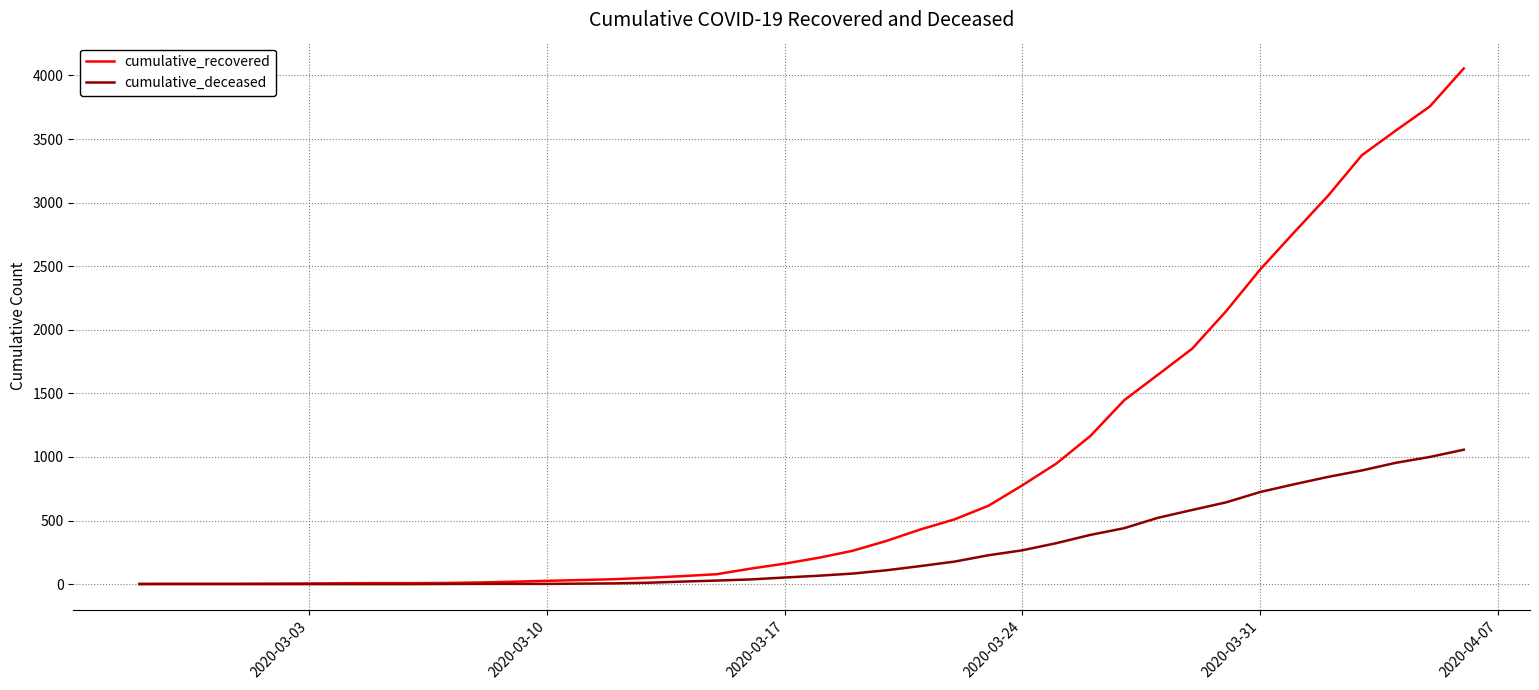

What is the highest value of the cumulative_recovered series?

4055